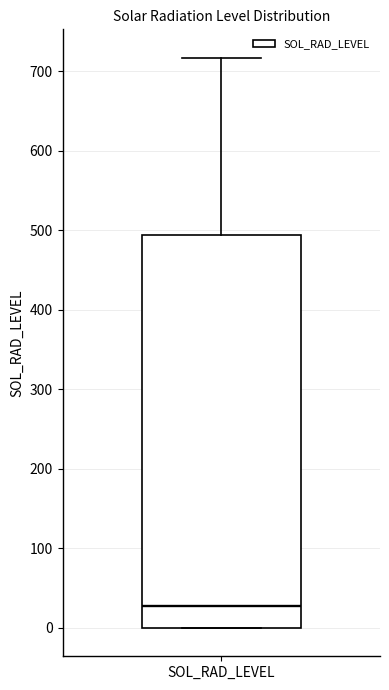

Where does the upper whisker of the box for SOL_RAD_LEVEL end on the y-axis? The values are not printed on the chart, so give them approximately, as read against the axis.

720